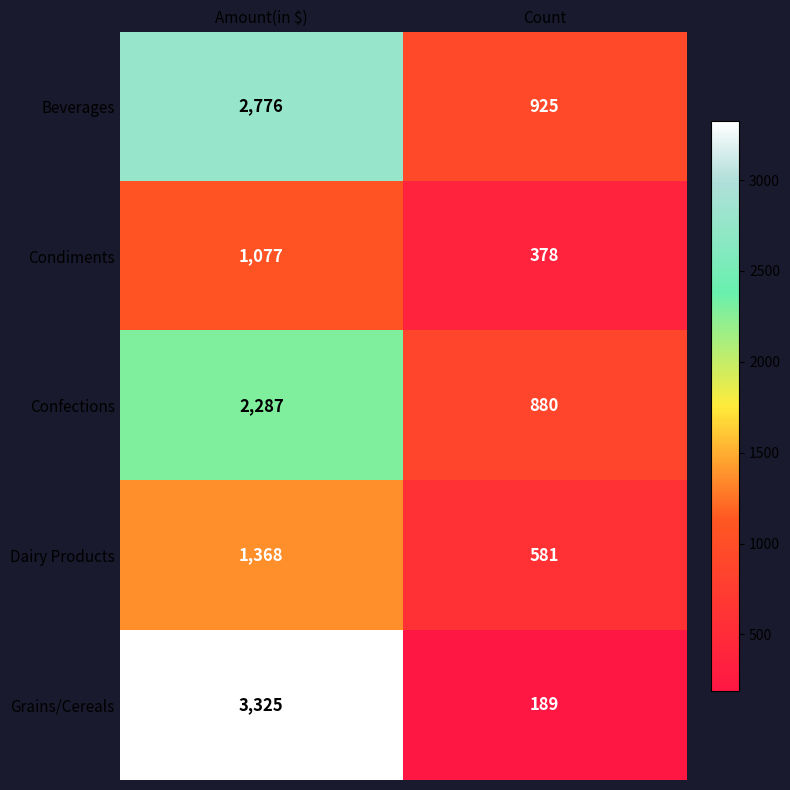

At which label is Dairy Products closest to 974?

Count